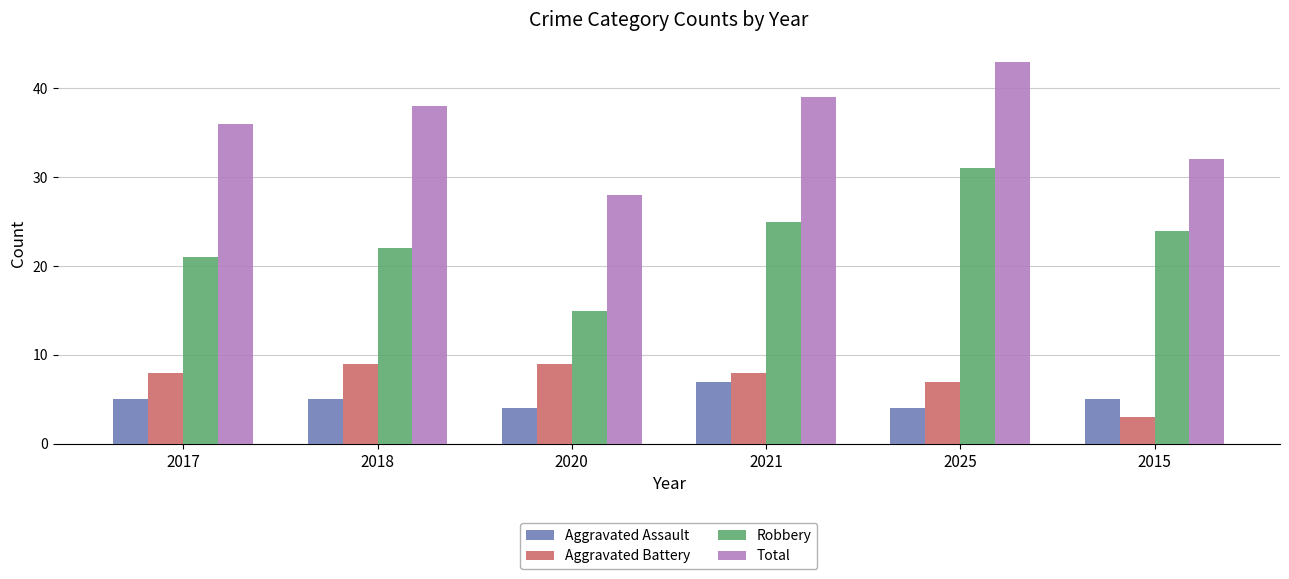

How many distinct data groups are displayed?

4